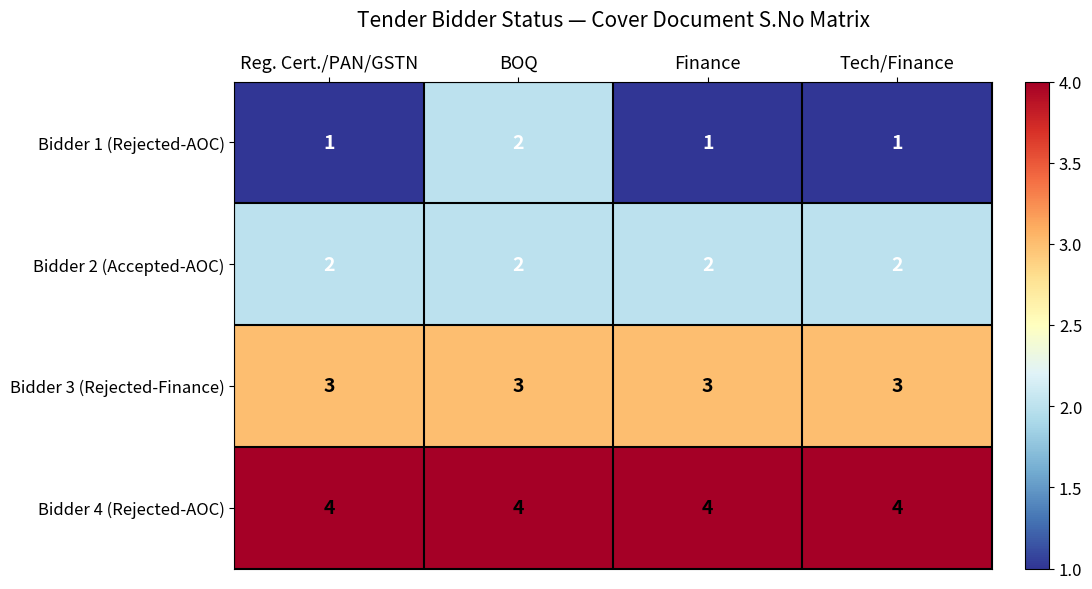

Reading left to right, what are all the values shown in this chart?

Bidder 1 (Rejected-AOC): Reg. Cert./PAN/GSTN=1	BOQ=2	Finance=1	Tech/Finance=1
Bidder 2 (Accepted-AOC): Reg. Cert./PAN/GSTN=2	BOQ=2	Finance=2	Tech/Finance=2
Bidder 3 (Rejected-Finance): Reg. Cert./PAN/GSTN=3	BOQ=3	Finance=3	Tech/Finance=3
Bidder 4 (Rejected-AOC): Reg. Cert./PAN/GSTN=4	BOQ=4	Finance=4	Tech/Finance=4